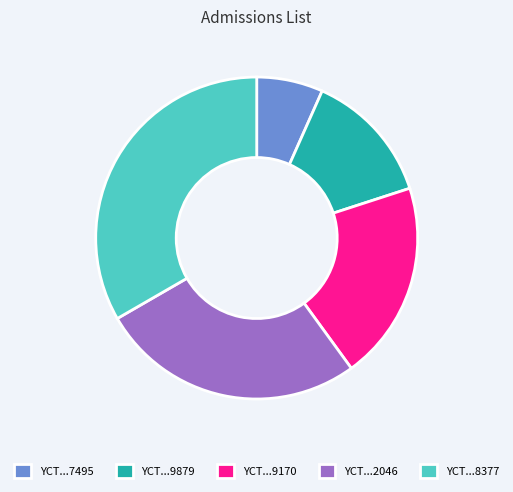

How many segments does this pie chart have?

5